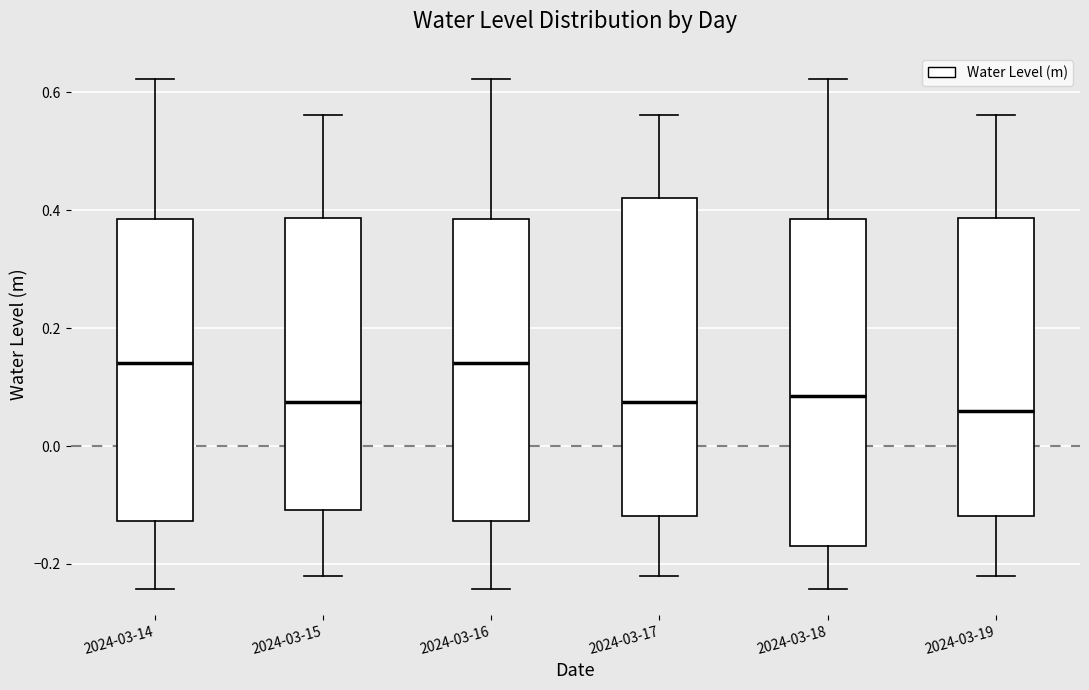

Reading left to right, read every box against the y-axis: the position of its median line, the range the box covers, and the ends of its whiskers. The values are not printed on the chart, so give them approximately, as read against the axis.

2024-03-14: median 0.14, box -0.12 to 0.38, whiskers -0.24 to 0.62
2024-03-15: median 0.08, box -0.10 to 0.38, whiskers -0.22 to 0.56
2024-03-16: median 0.14, box -0.12 to 0.38, whiskers -0.24 to 0.62
2024-03-17: median 0.08, box -0.12 to 0.42, whiskers -0.22 to 0.56
2024-03-18: median 0.08, box -0.18 to 0.38, whiskers -0.24 to 0.62
2024-03-19: median 0.06, box -0.12 to 0.38, whiskers -0.22 to 0.56